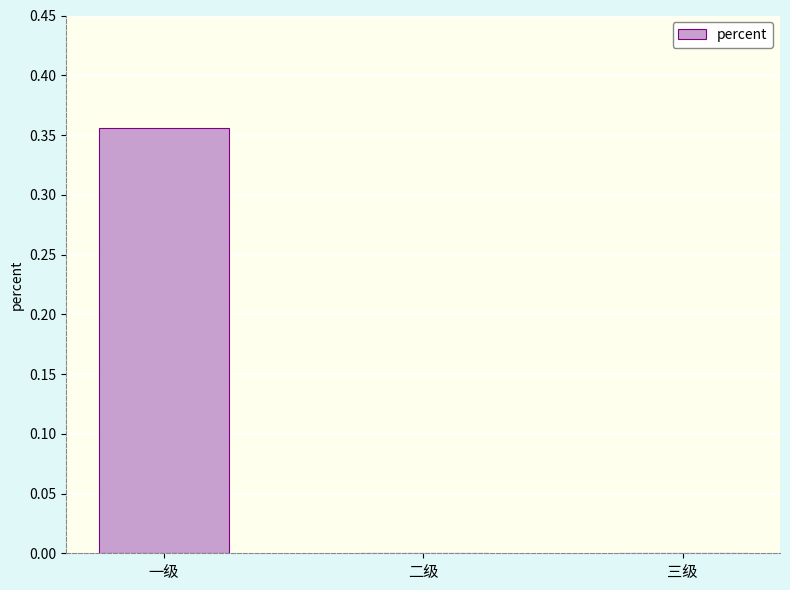

What is the change in value from 一级 to 二级?

-0.4